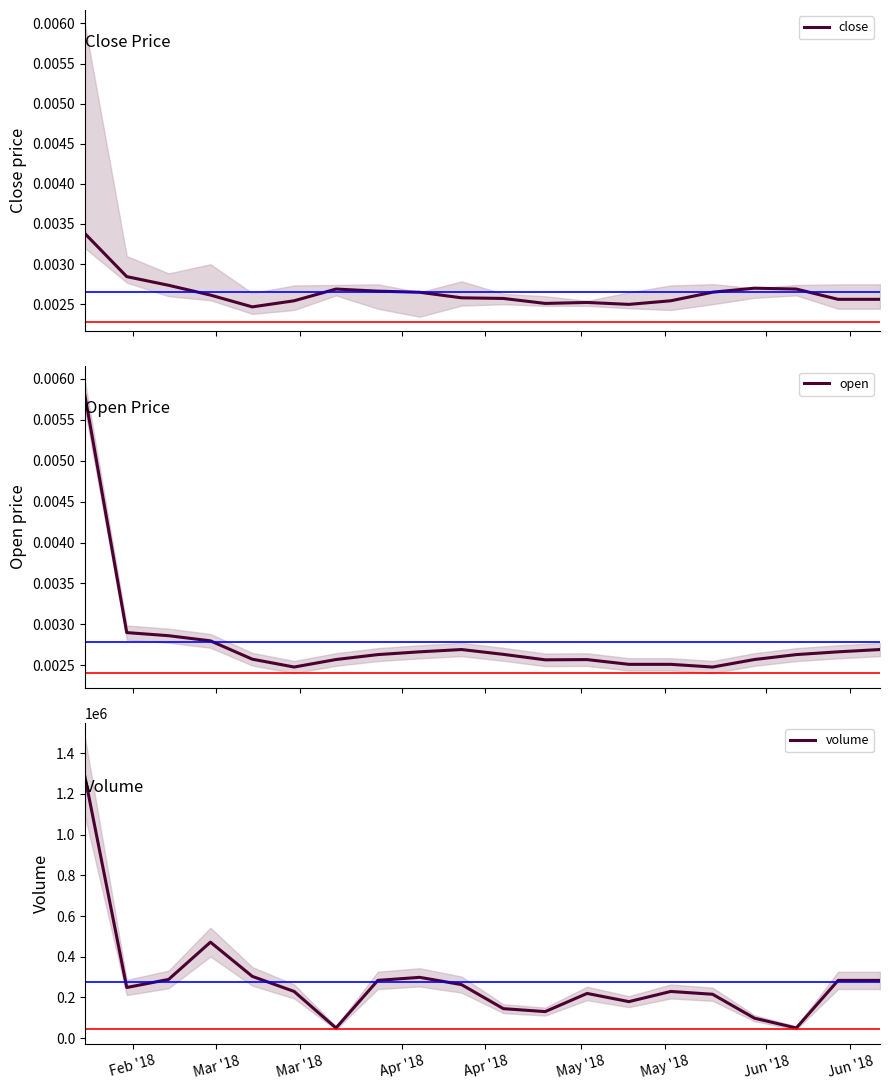

What is the difference between the highest and lowest values at Mar '18?

248822.3